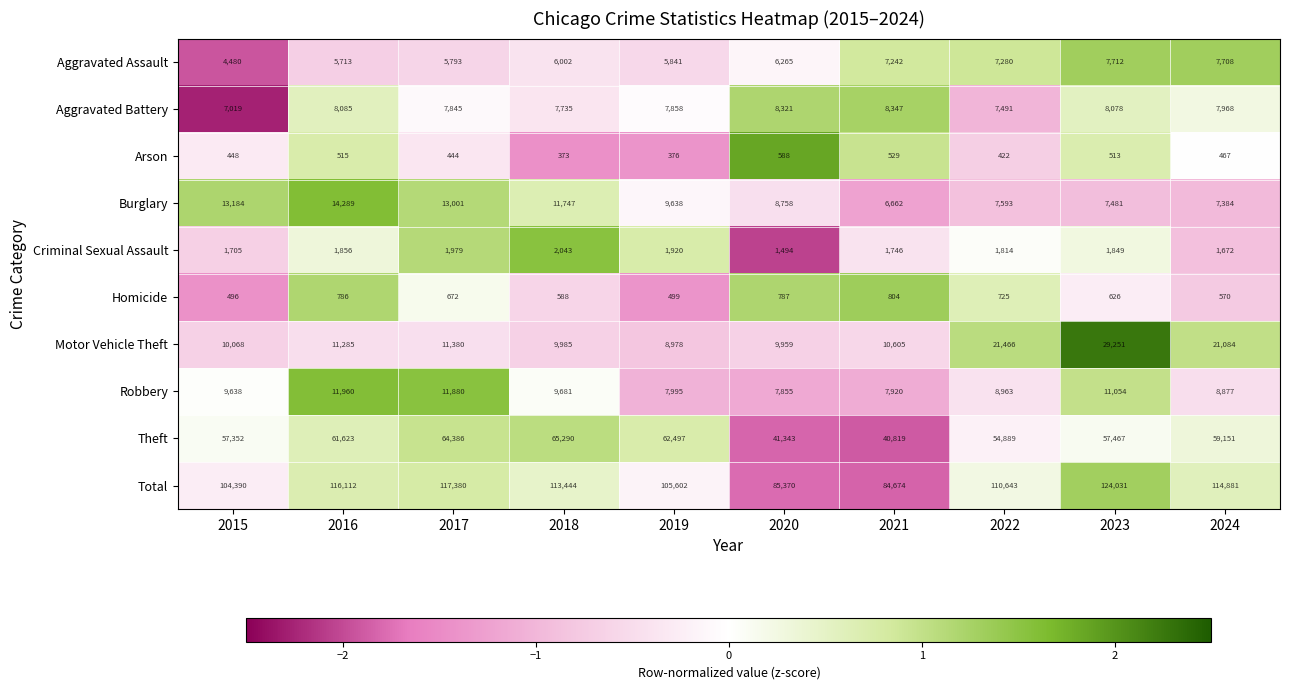

How many categories are shown in the chart?

10